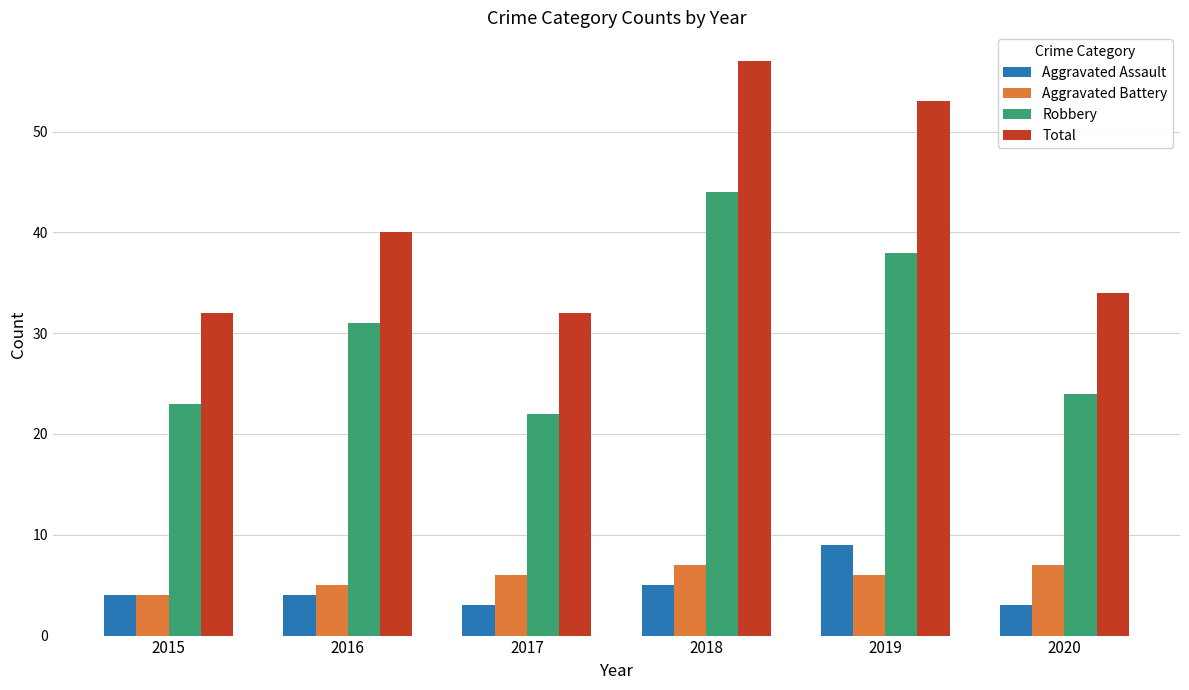

At which label does Aggravated Assault reach its peak?

2019